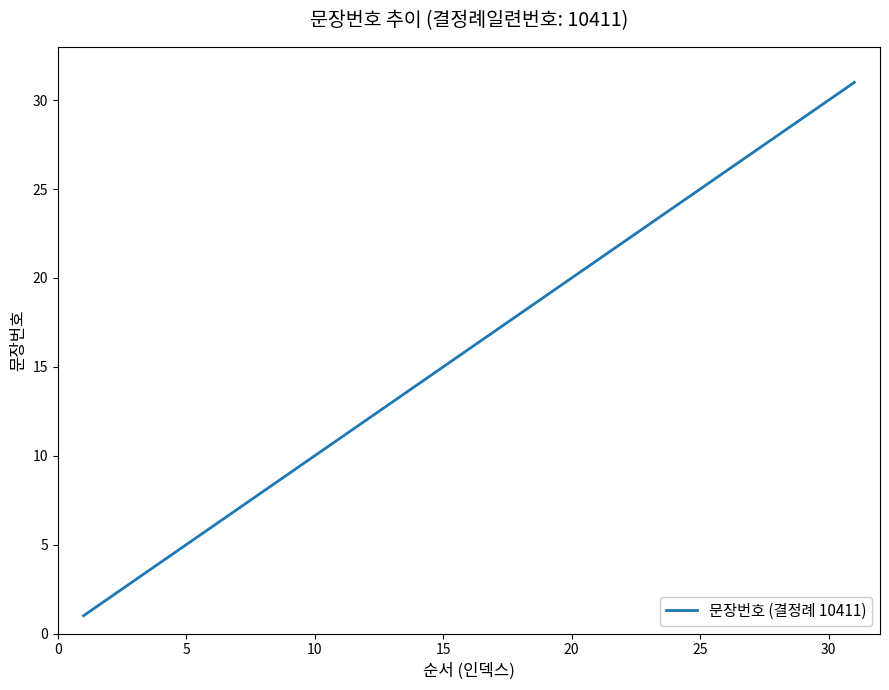

Reading left to right, transcribe all the data shown in this chart.

1	2	3	4	5	6	7	8	9	10	11	12	13	14	15	16	17	18	19	20	21	22	23	24	25	26	27	28	29	30	31